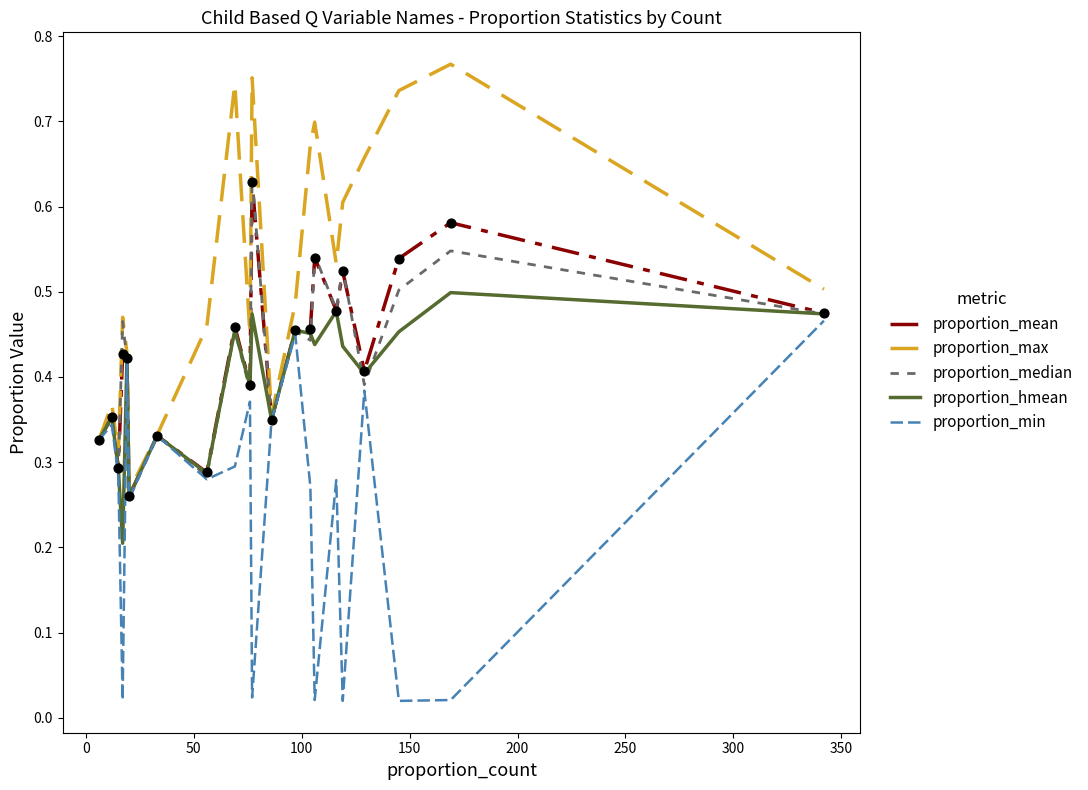

What are all the series names shown in the legend?

proportion_mean, proportion_max, proportion_median, proportion_hmean, proportion_min